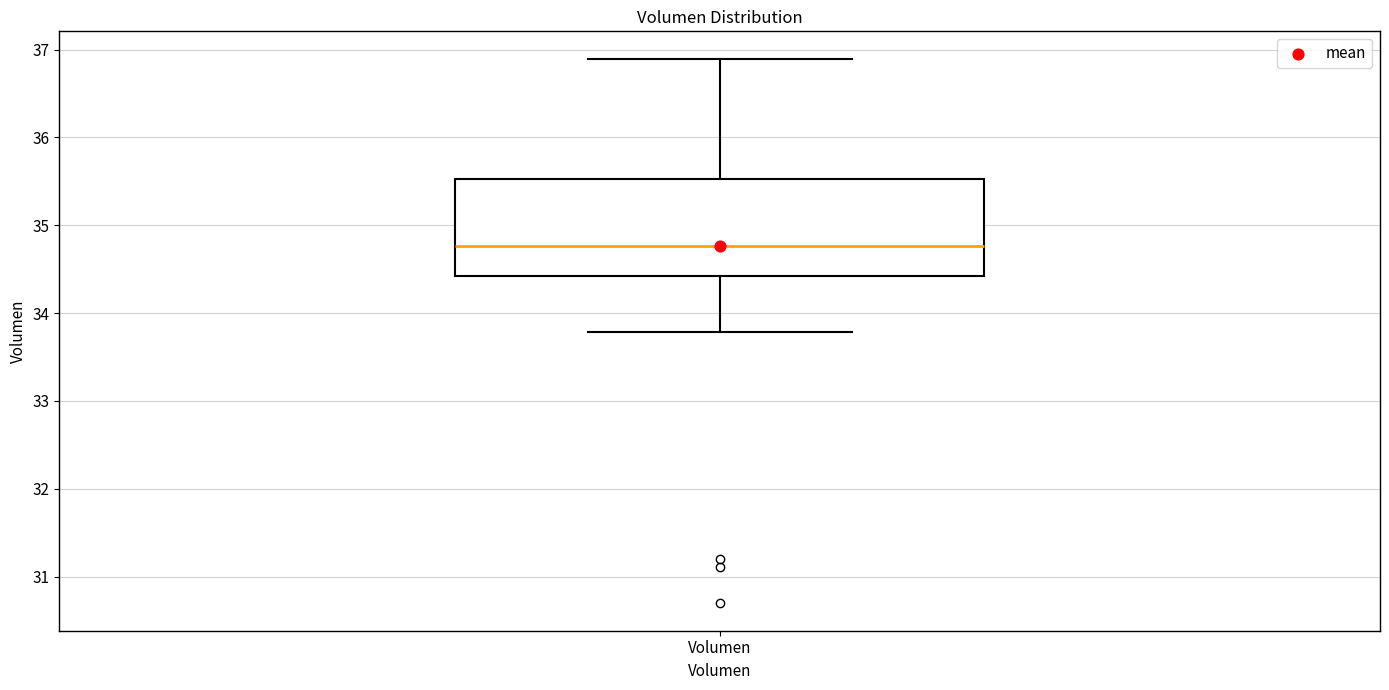

Transcribe this box plot: give where the median line is, the range the box spans, and where the two whiskers end, as read against the y-axis. The values are not printed on the chart, so give them approximately, as read against the axis.

median 34.8, box 34.4 to 35.5, whiskers 33.8 to 36.9